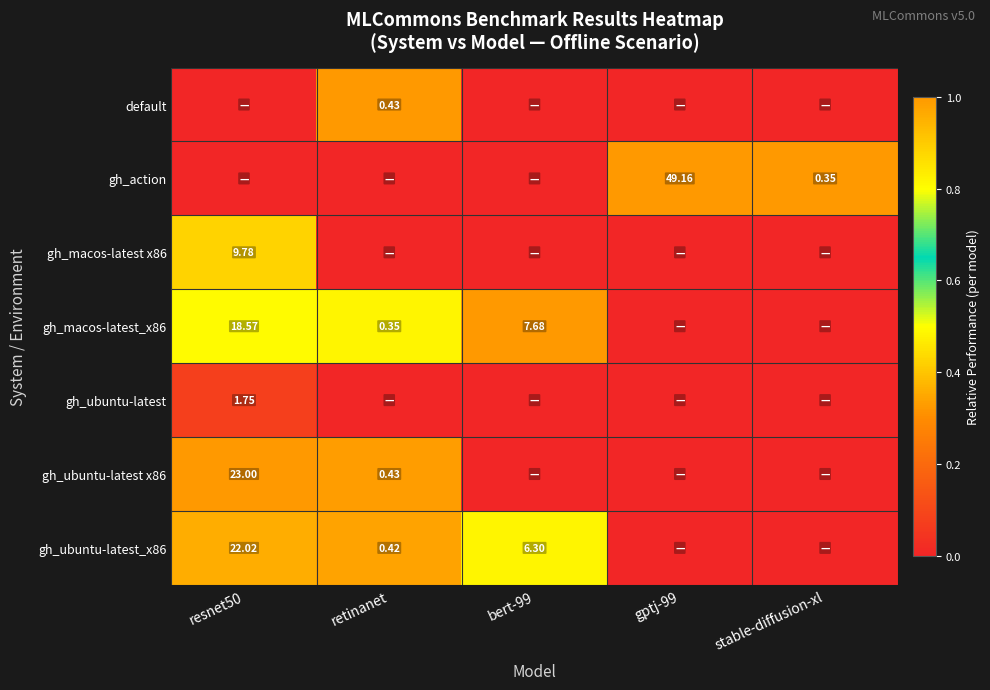

Is the value of gh_ubuntu-latest at resnet50 greater than the value of gh_ubuntu-latest_x86 at retinanet?

Yes